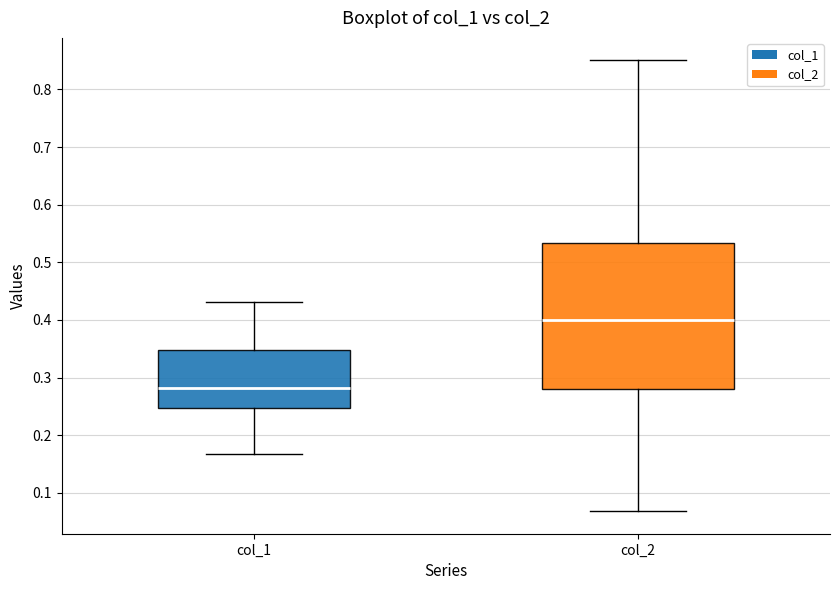

Which box is the tallest, from its lower edge to its upper edge?

col_2